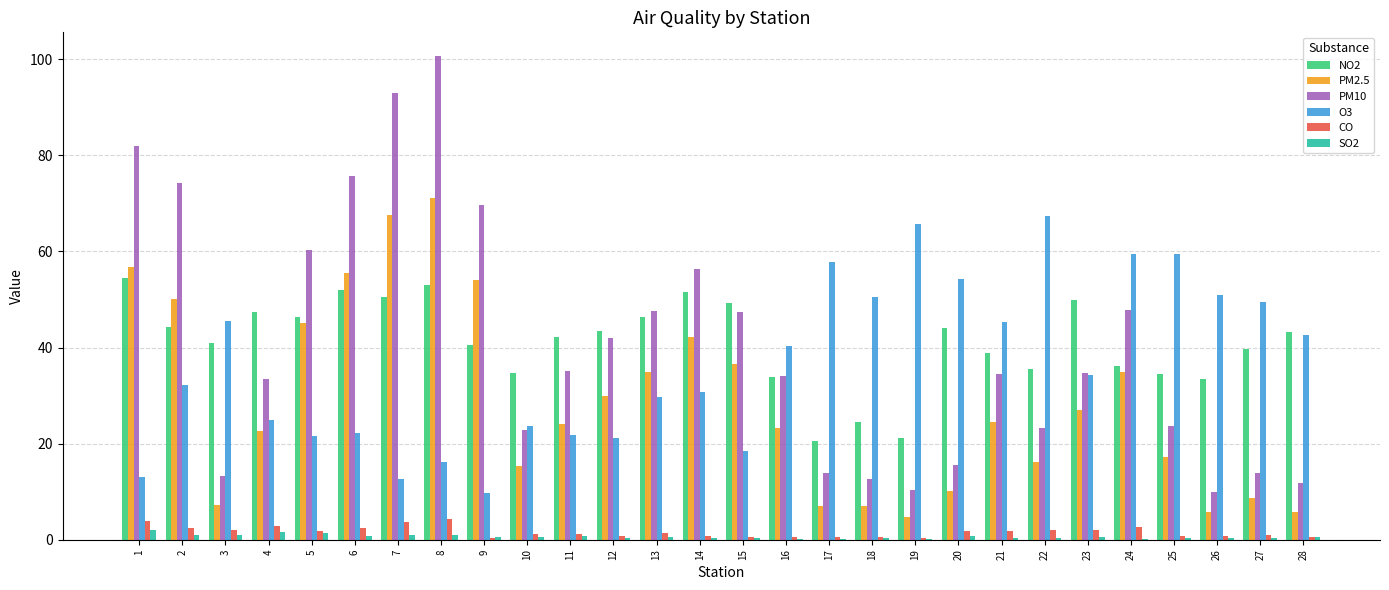

Which label corresponds to the largest value in the chart?

8